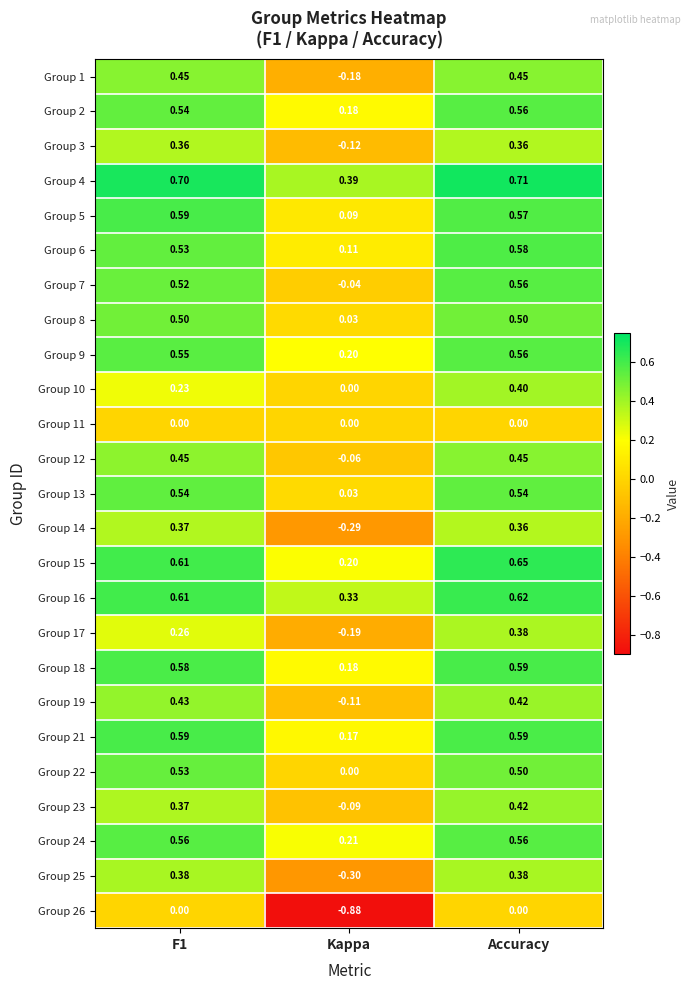

Which category has the lowest value in the Group 19 series?

Kappa